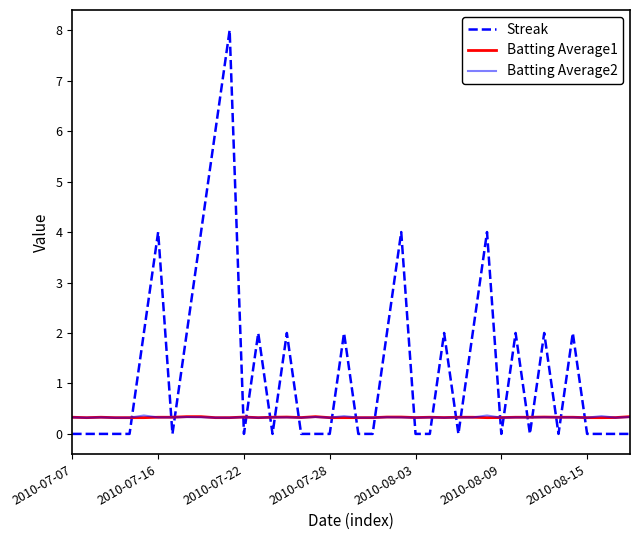

True or false: Batting Average1 and Streak cross at least once.

True